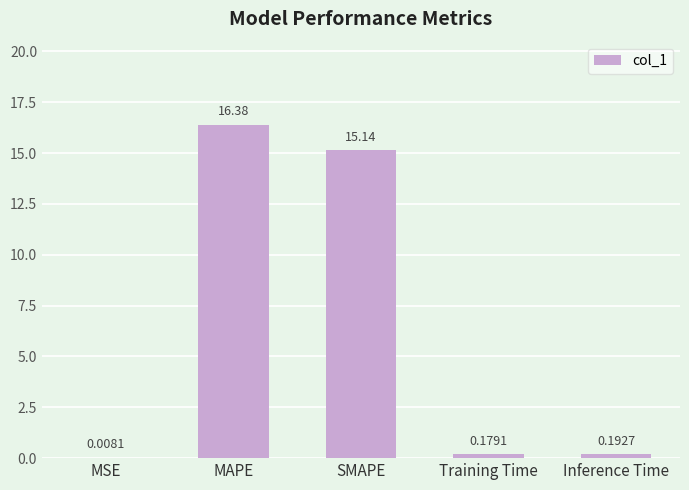

How many categories are shown in the chart?

5